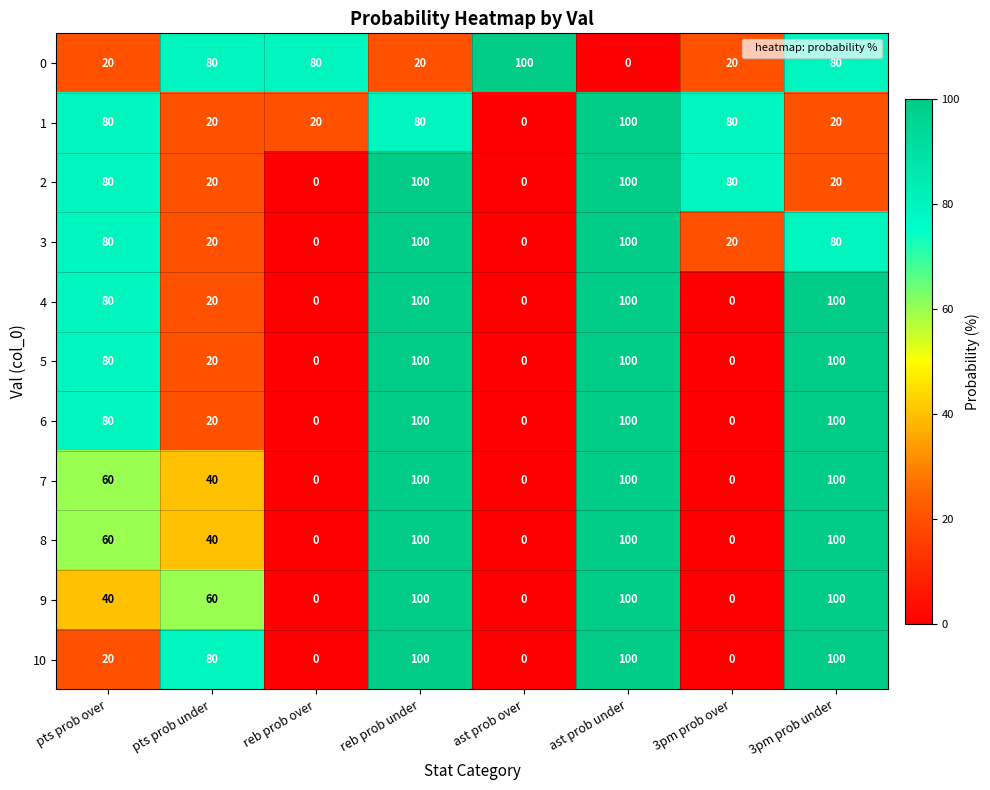

At how many categories does at least one series exceed 32?

8